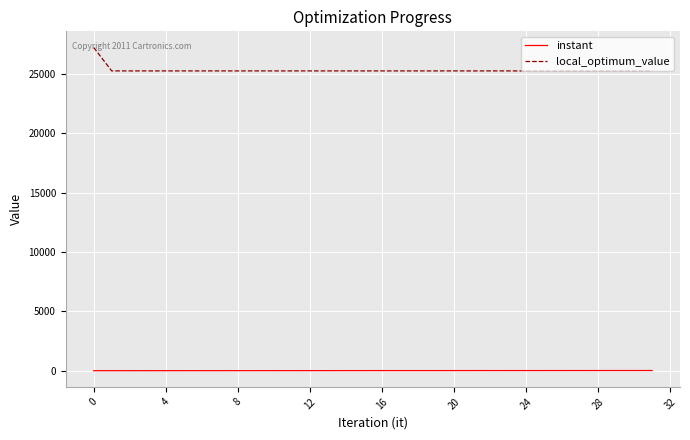

Which series has the largest total across all categories?

local_optimum_value